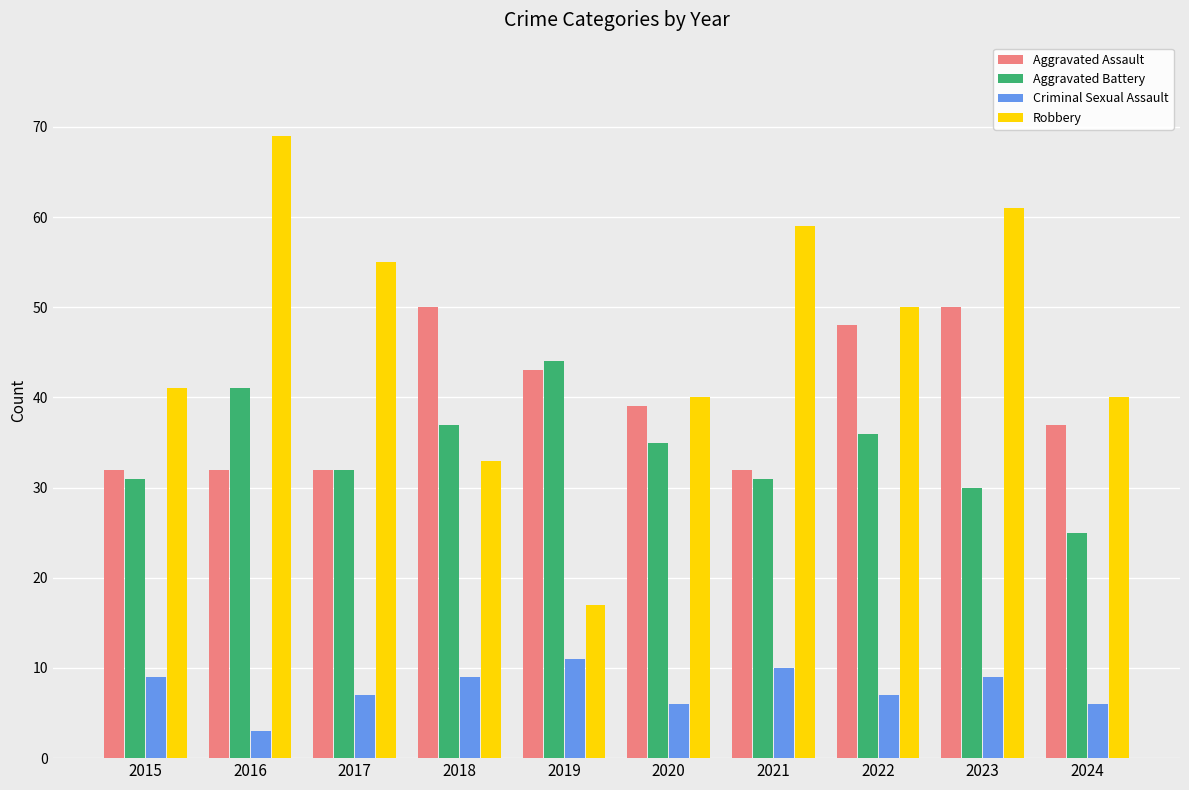

At which label is Aggravated Battery closest to 34?

2020